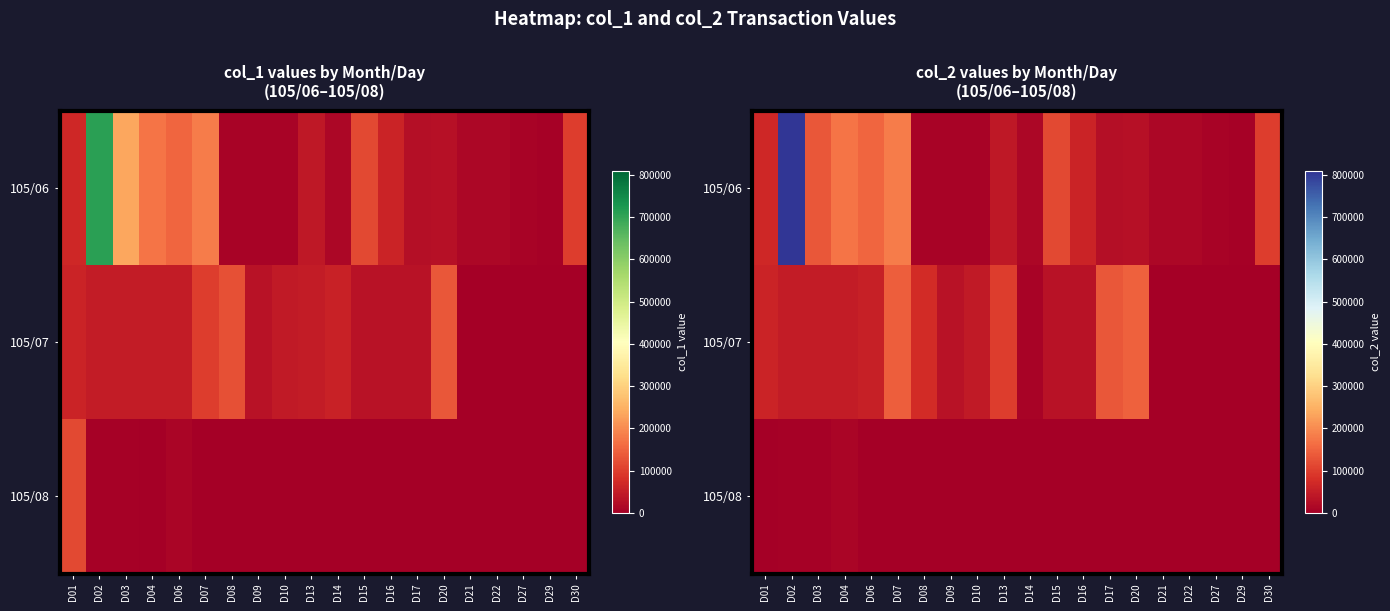

What is the difference between the highest and lowest values at D01?

68000